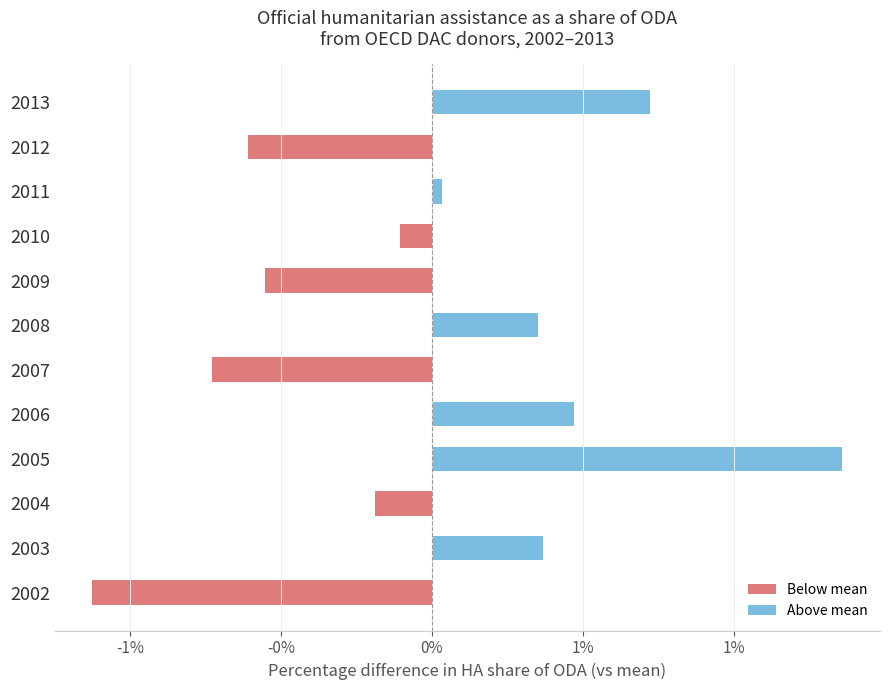

The value of Below mean at 2007 is -0.0. True or false?

False